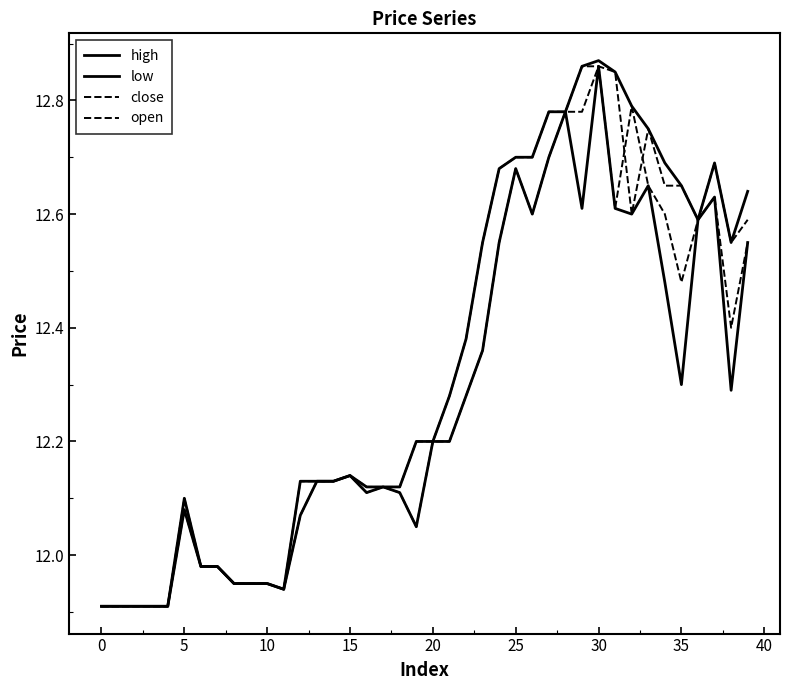

Does the chart have visible grid lines?

No